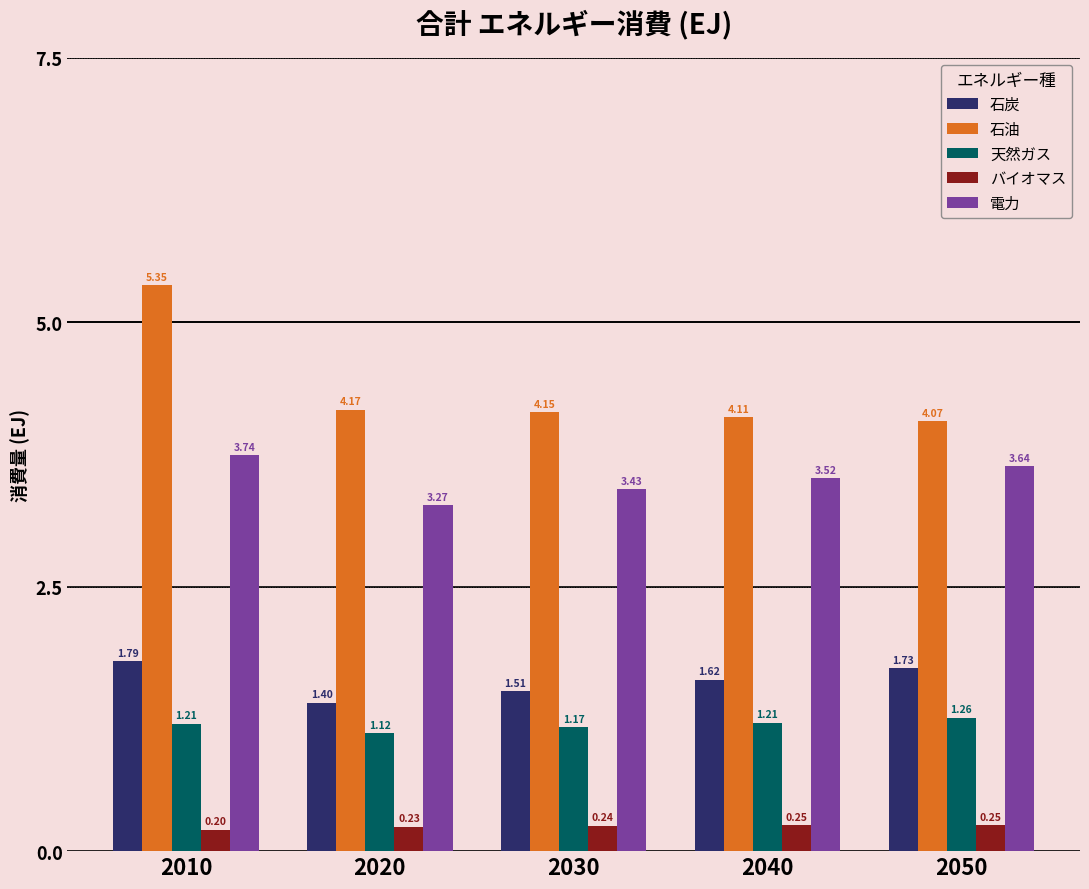

Which series has the largest total across all categories?

石油